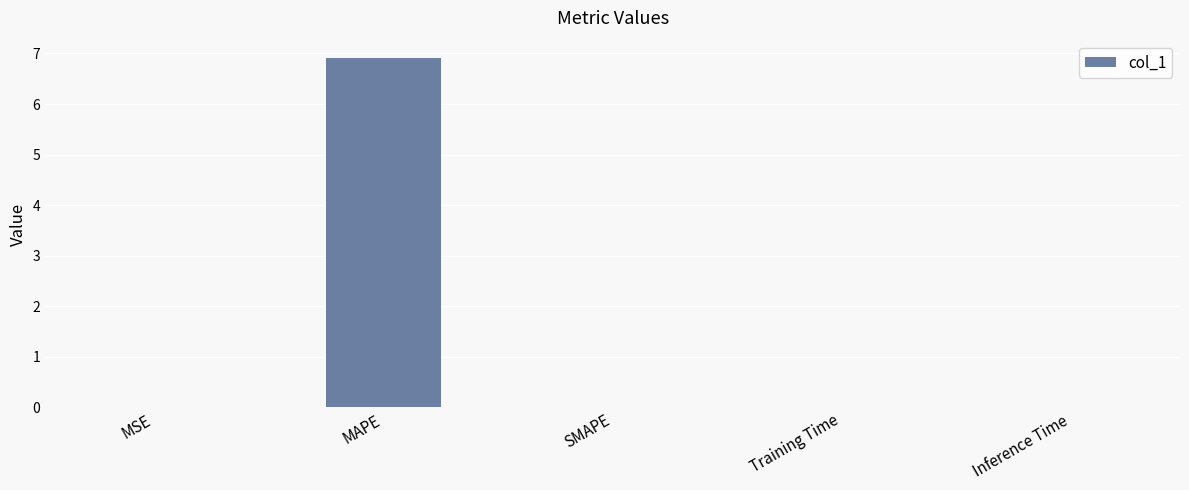

What is the change in value from MAPE to SMAPE?

-6.9